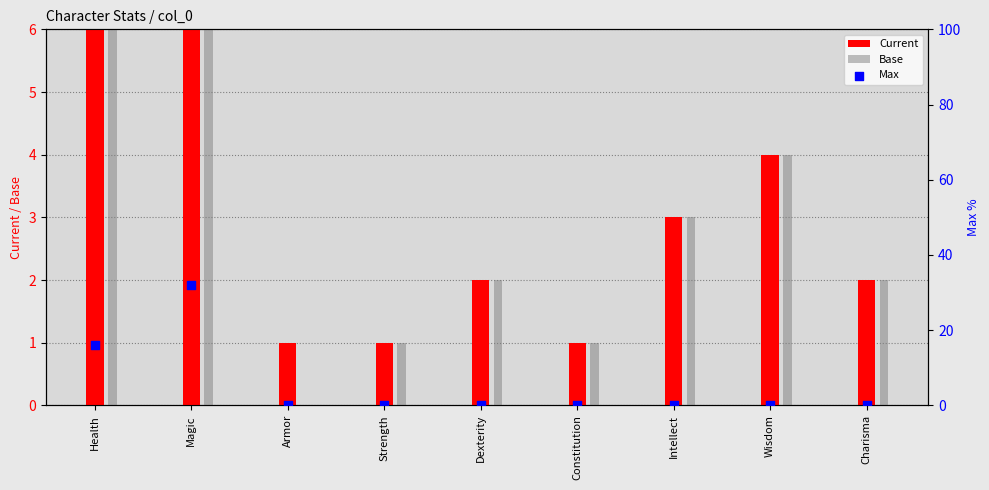

What are all the series names shown in the legend?

Current, Base, Max